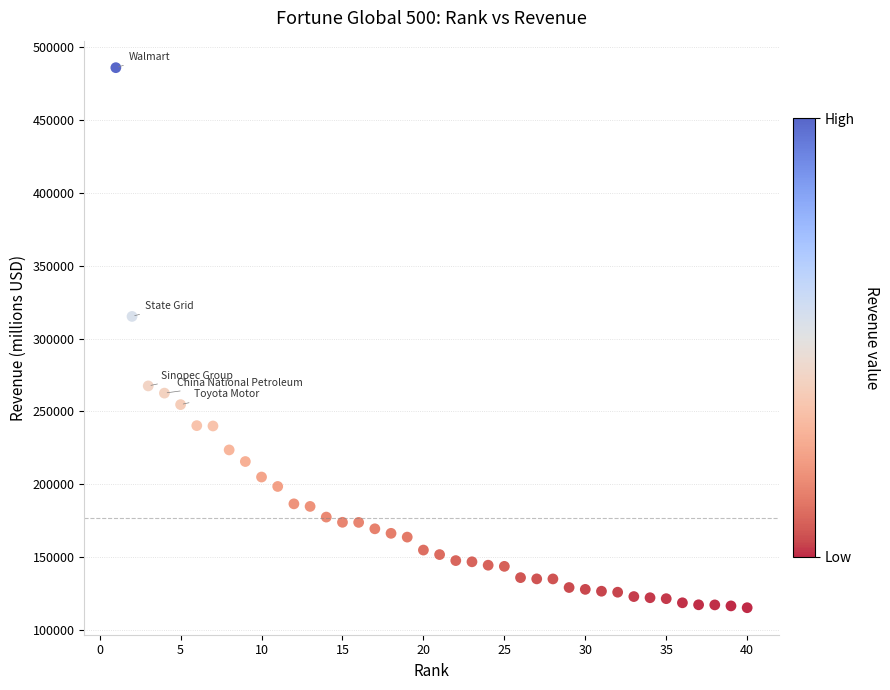

What Y value in the scatter plot is closest to 300605?

315199